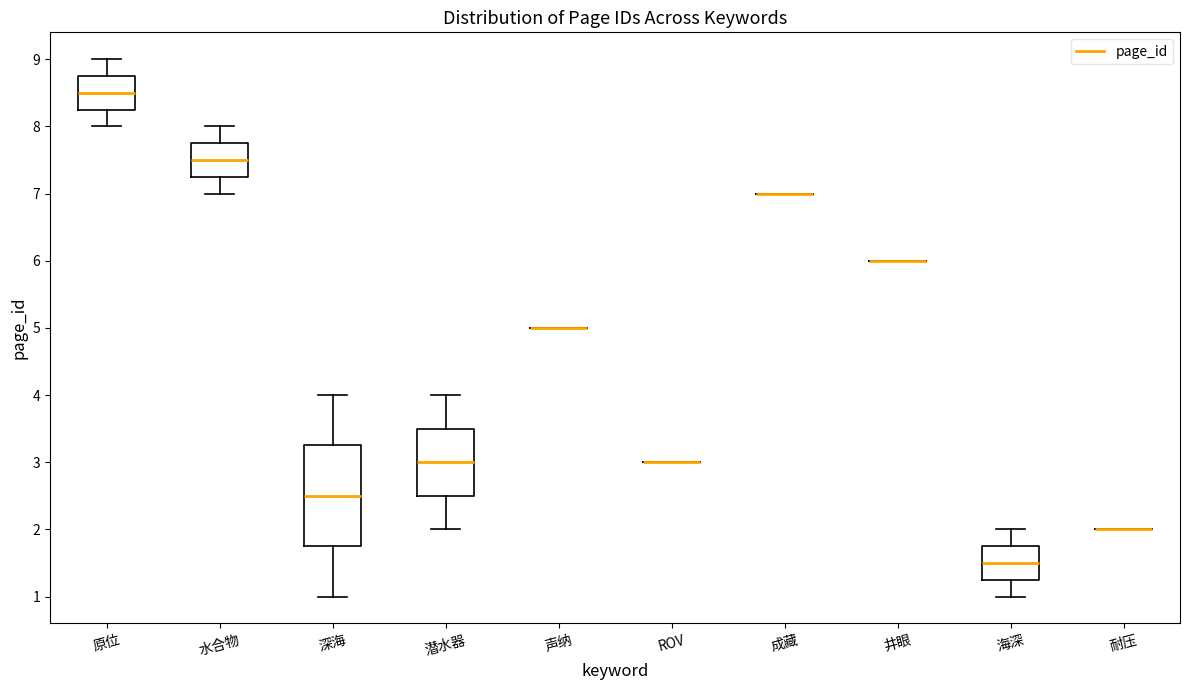

Comparing the boxes themselves (not the whiskers), which one is the tallest?

深海